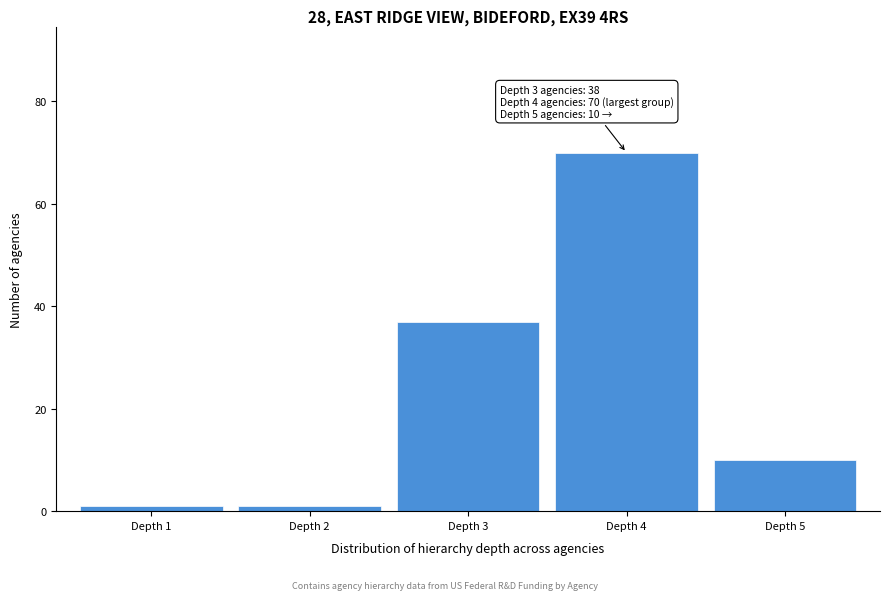

Over which range of the x-axis is the bar tallest?

3.5 to 4.5